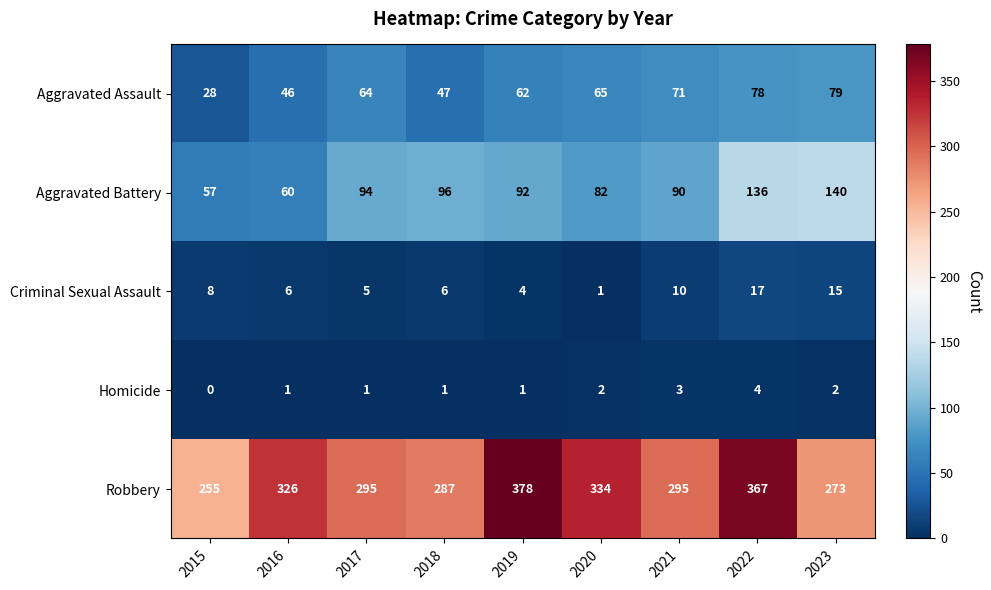

List the labels in order of Aggravated Battery value, smallest first.

2015, 2016, 2020, 2021, 2019, 2017, 2018, 2022, 2023